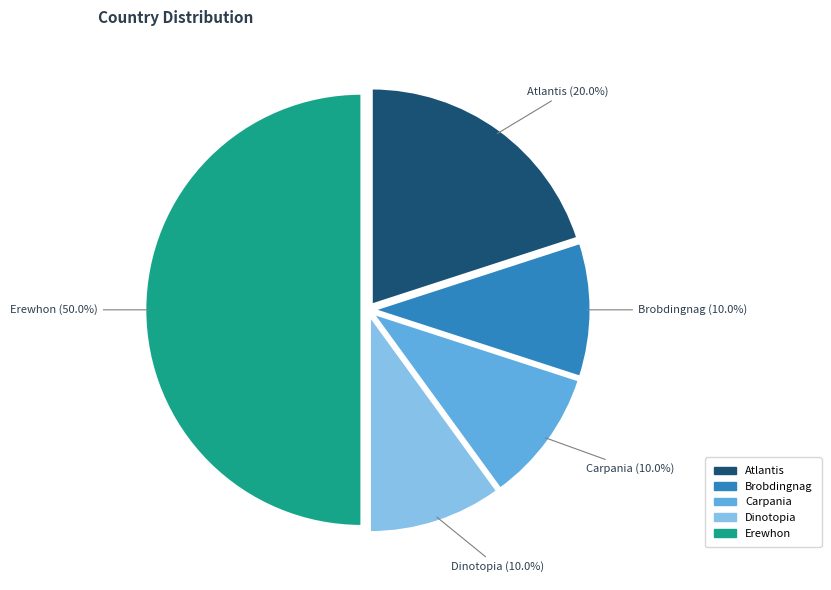

True or false: Carpania accounts for 10% of the total.

True